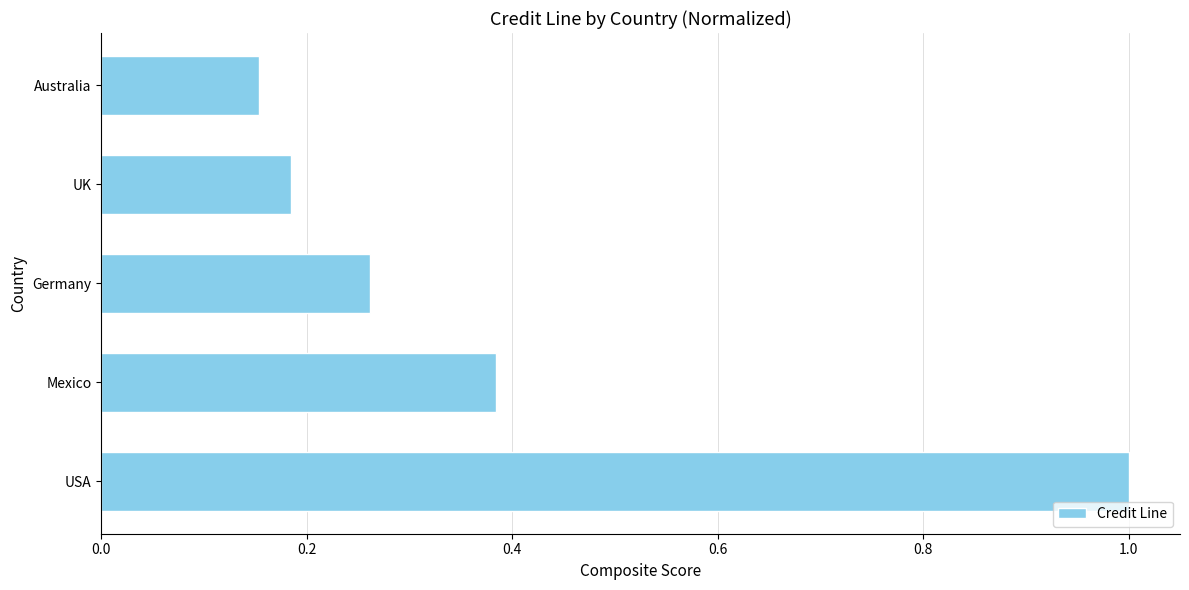

What is the sum of the values at Australia and Mexico?

0.5